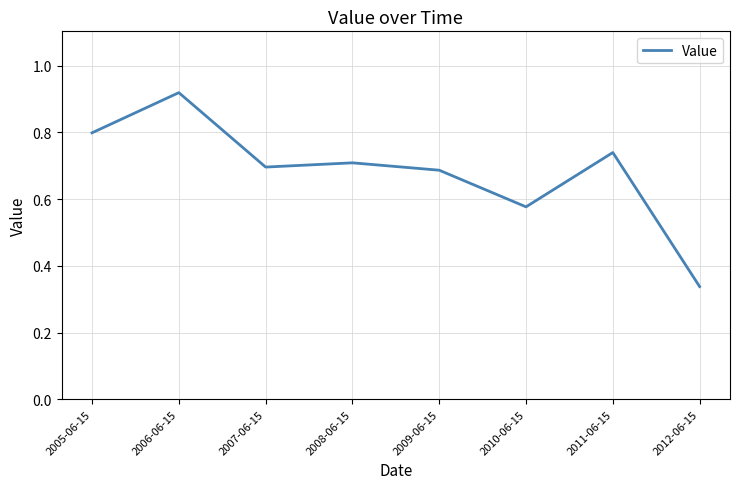

Is it true that the value at 2008-06-15 is 0.4?

False